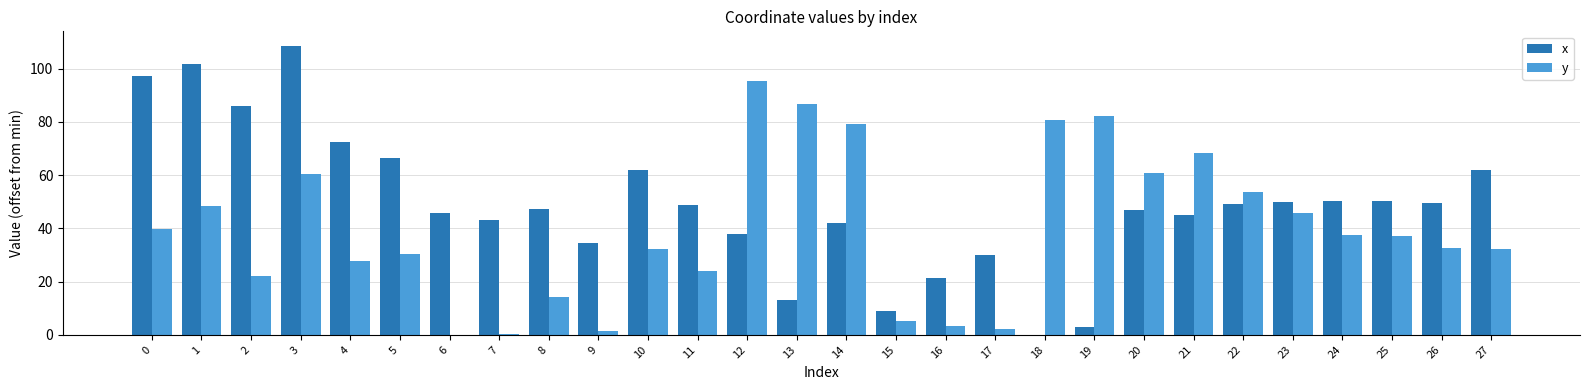

What is the maximum value for y?

95.5